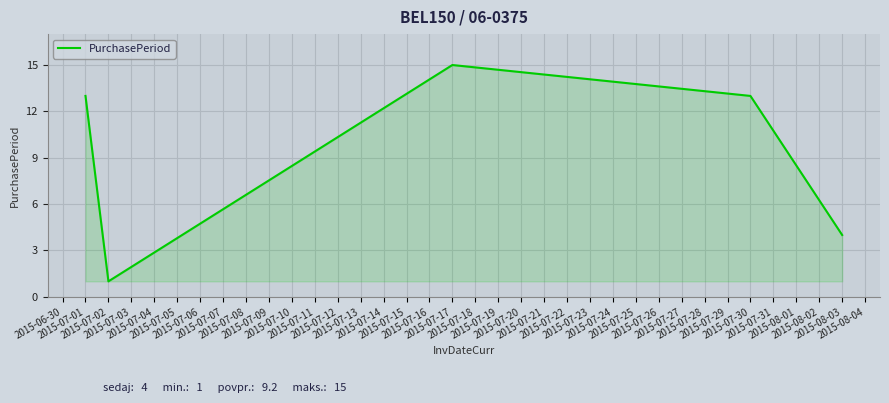

What is the maximum value shown in the chart?

15